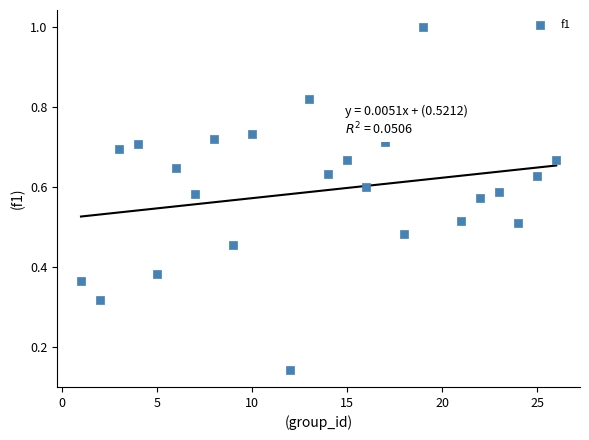

What is the range of Y values (max minus min)?

0.9